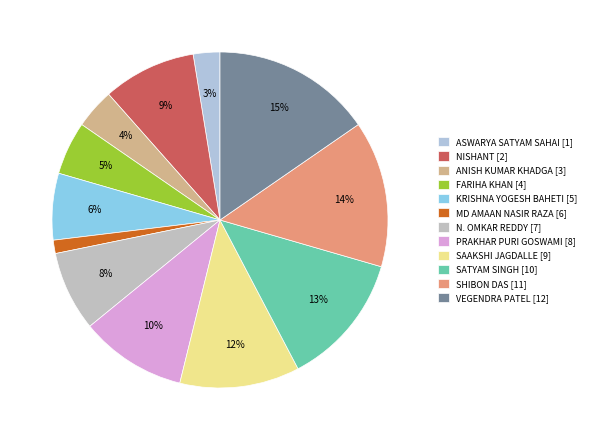

True or false: VEGENDRA PATEL [12] accounts for 29% of the total.

False